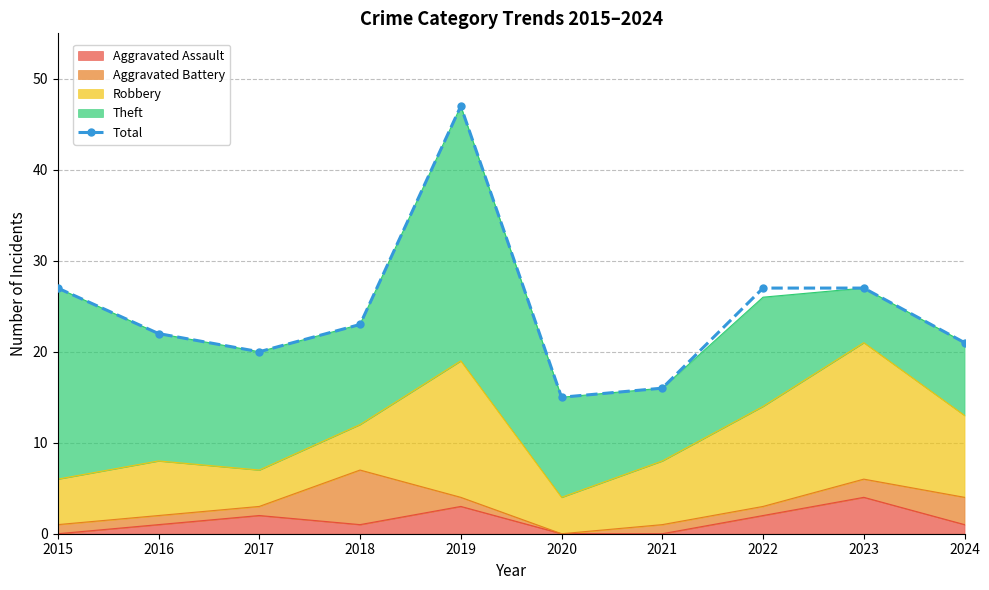

Which category has the highest value across all series?

2019